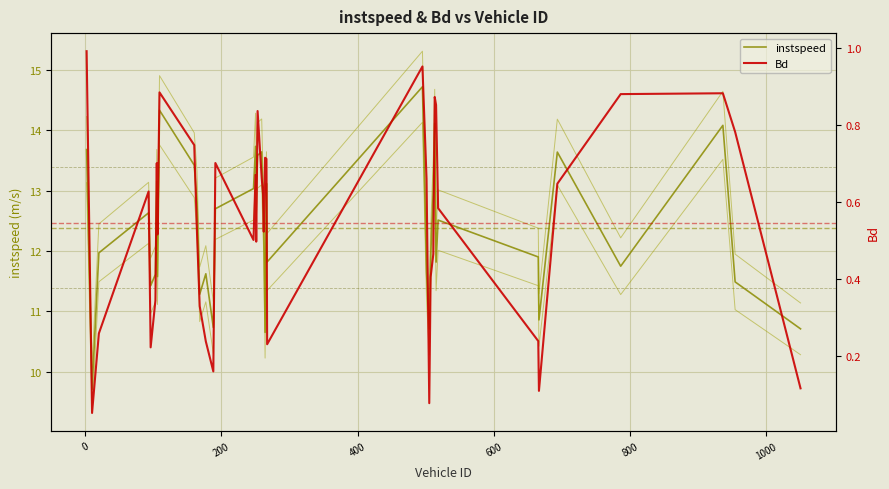

Is the value of instspeed at 600 greater than the value of Bd at 29?

Yes